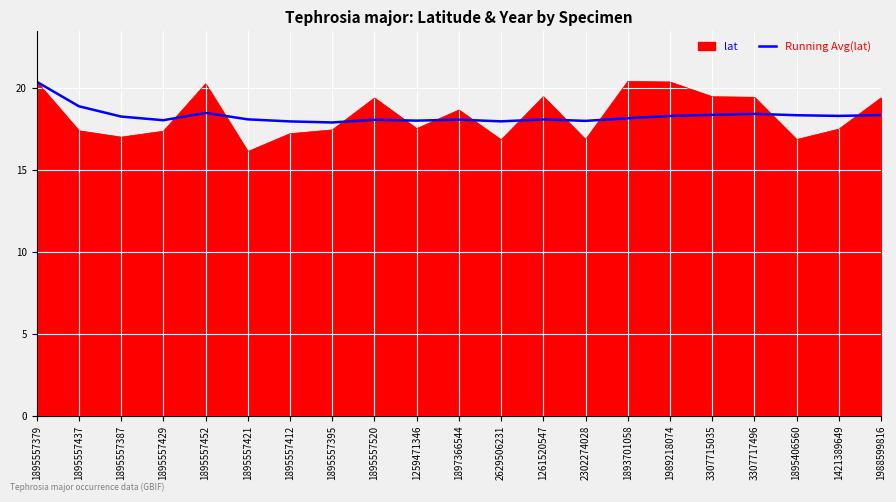

Which series has the widest spread of values?

lat